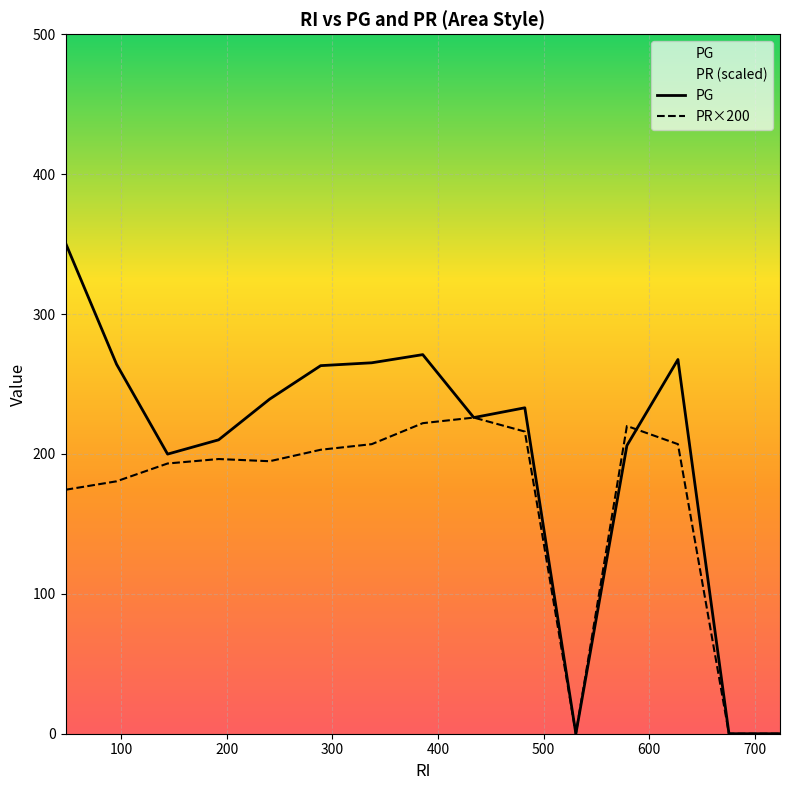

Which series ends up on top after the final intersection of PR×200 and PG?

PG